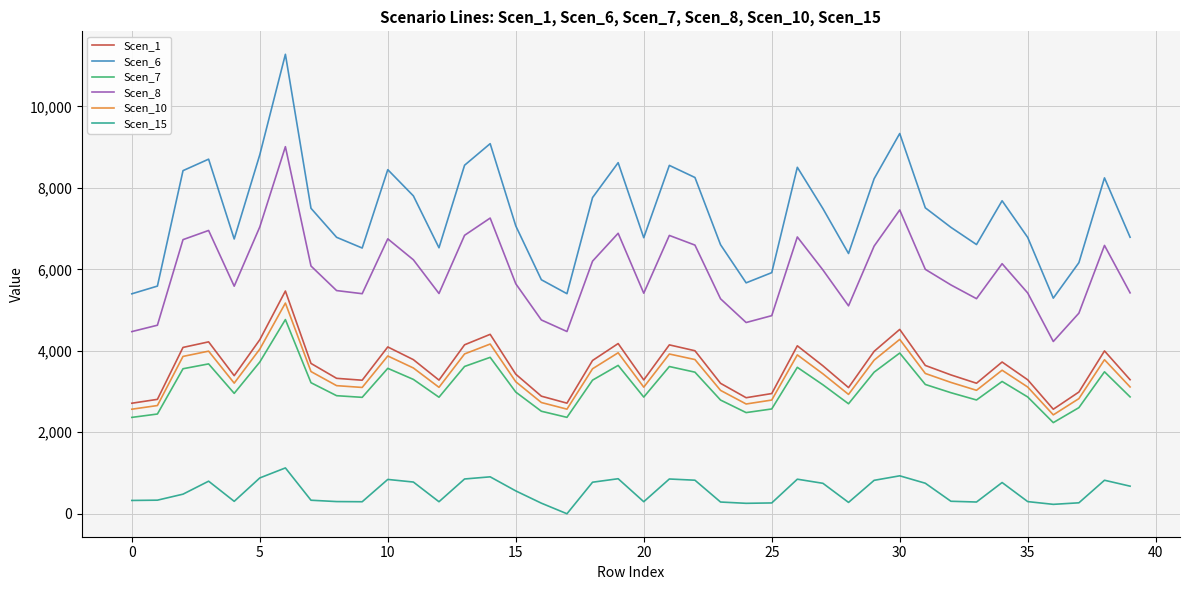

What is the difference between the maximum and minimum values in the Scen_1 series?

2901.5